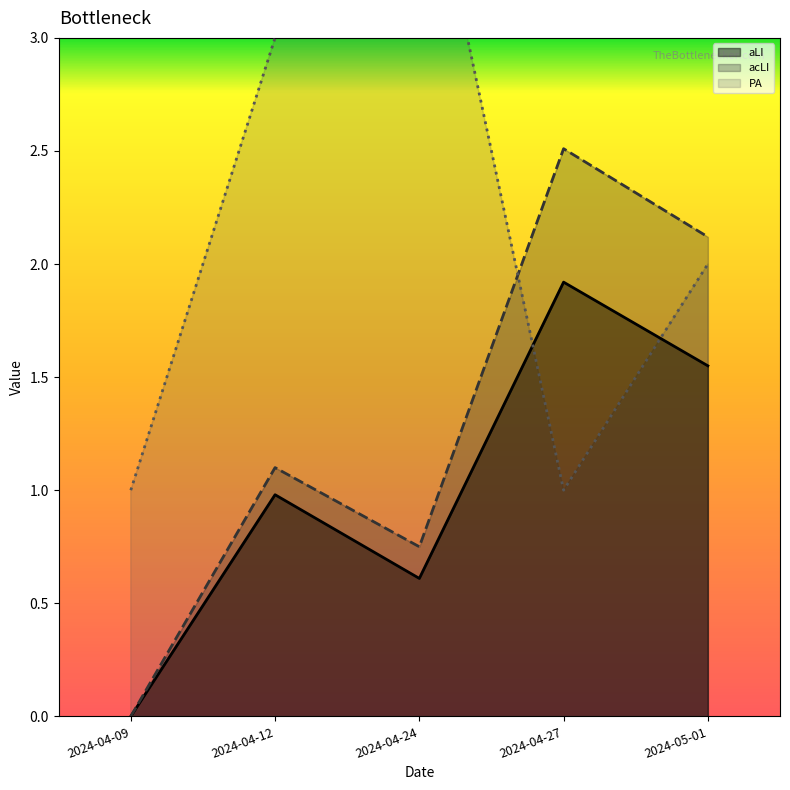

Reading left to right, transcribe all the data shown in this chart.

aLI: 0.0	1.0	0.6	1.9	1.6
acLI: 0.0	1.1	0.8	2.5	2.1
PA: 1.0	3.0	4.0	1.0	2.0